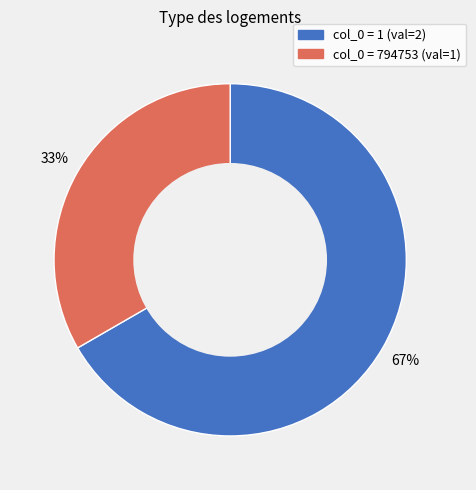

Is there a majority slice in this chart?

Yes